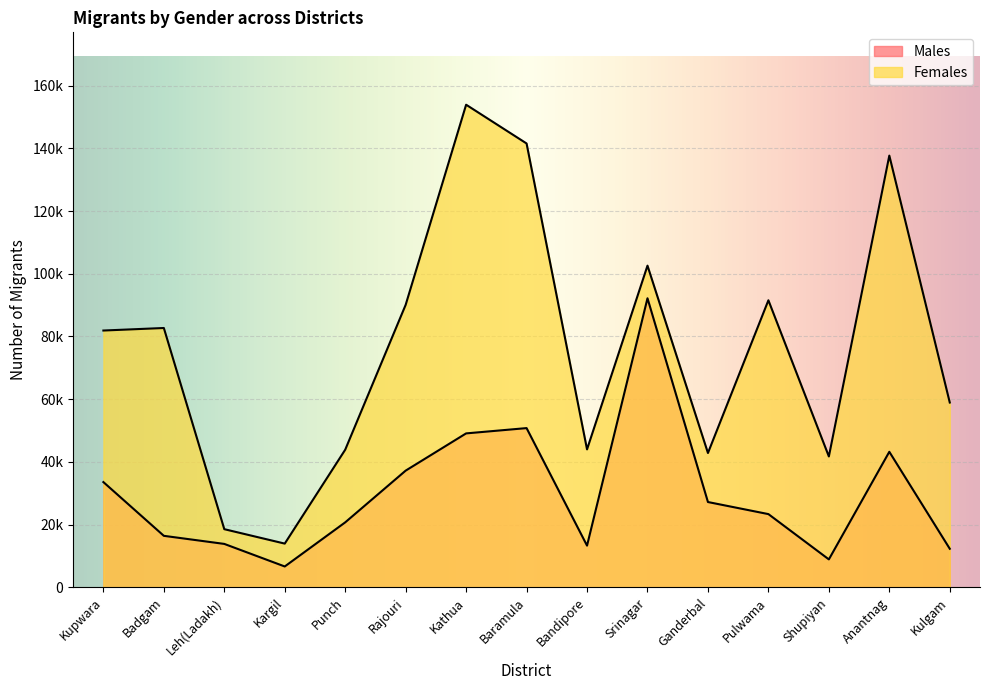

What is the average value of the Females series?

76374